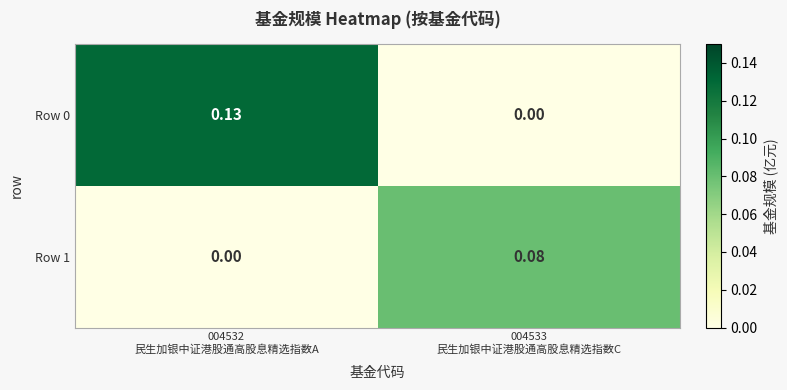

Which label corresponds to the smallest value in the chart?

004533
民生加银中证港股通高股息精选指数C